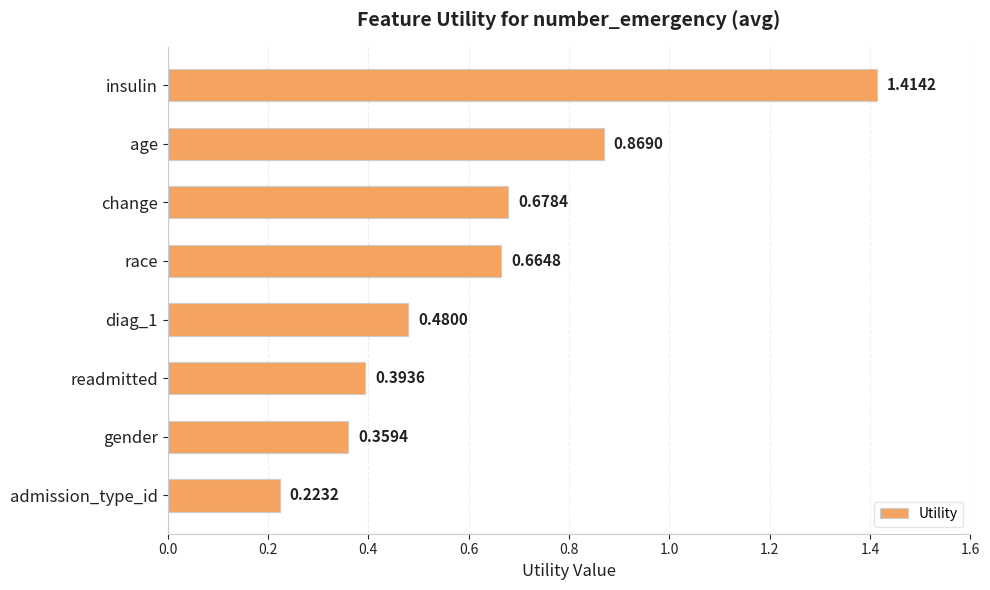

What is the difference between the maximum and minimum values?

1.2